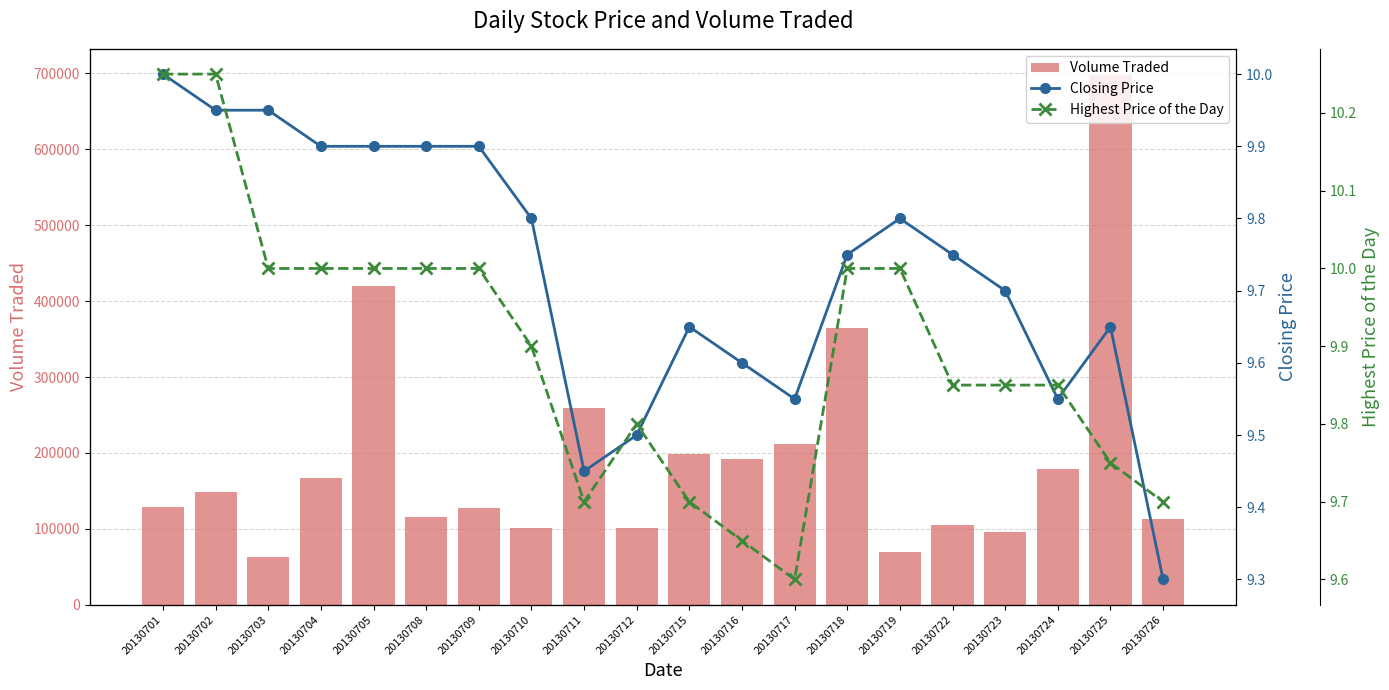

What is the value of the Highest Price of the Day bar at the 4th from the left?

10.0